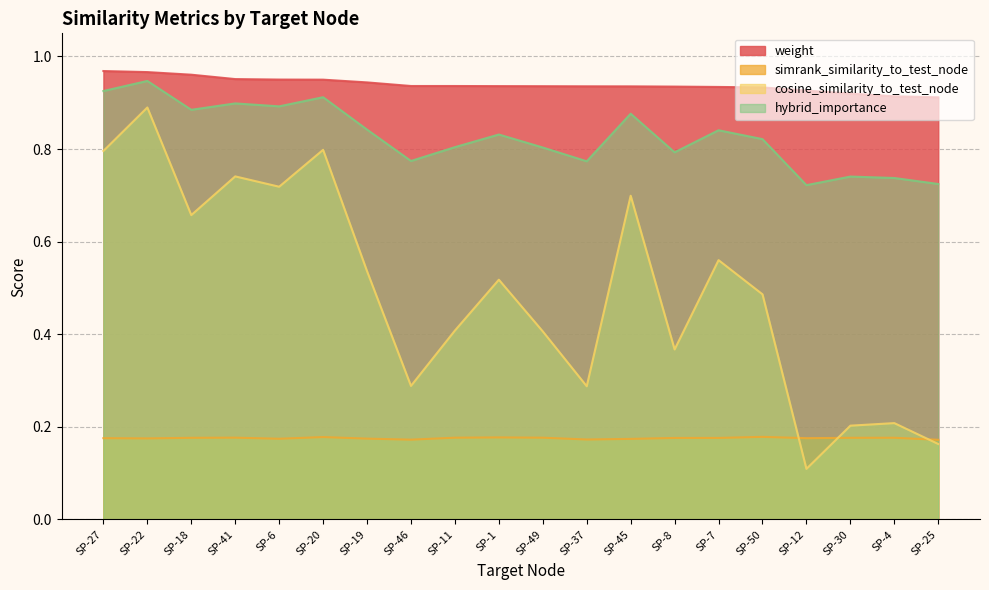

How many distinct data groups are displayed?

4